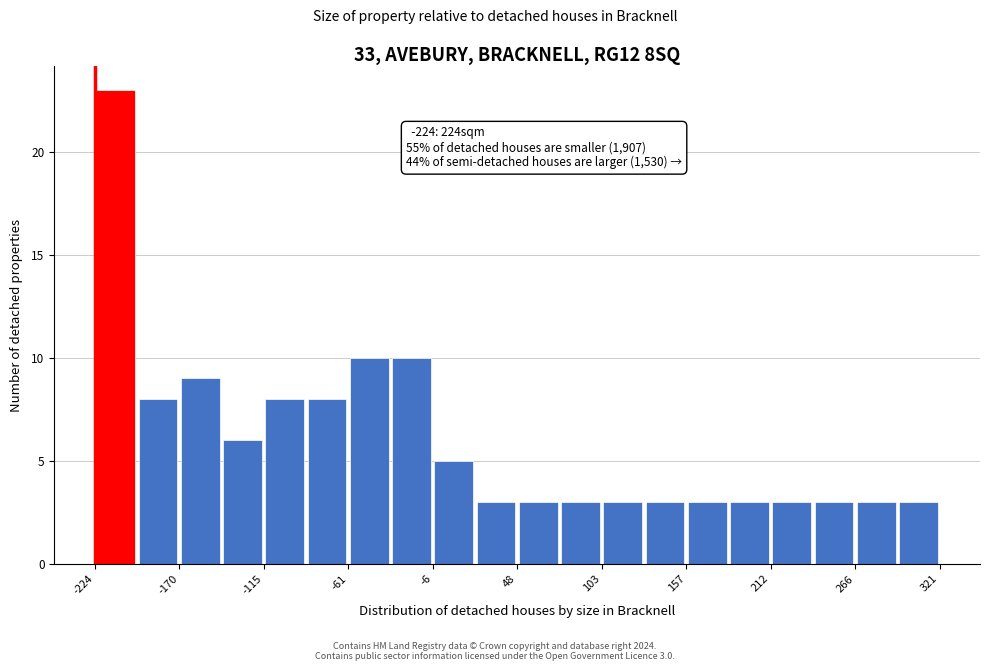

Read against the x-axis, roughly where is the centre of the tallest bar?

-210